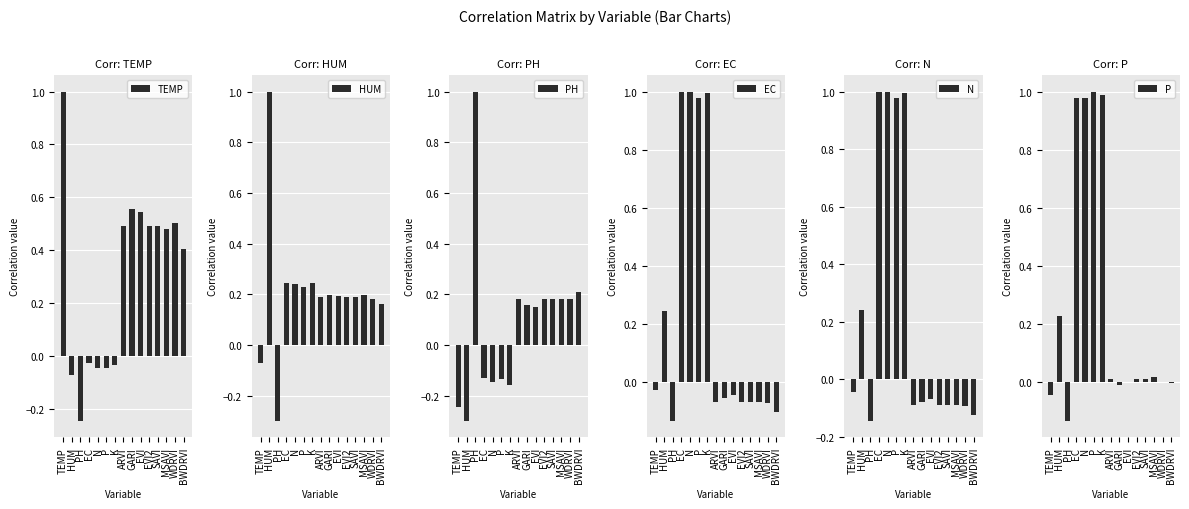

What is the smallest value displayed?

-0.3